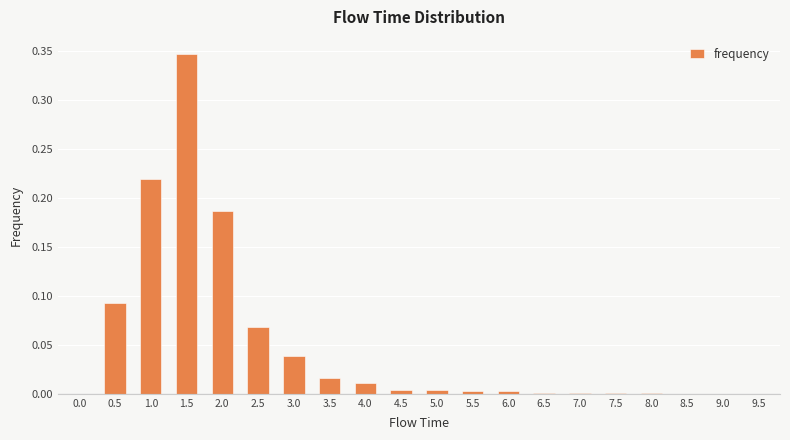

What is the change in value from 1.5 to 5.5?

-0.3